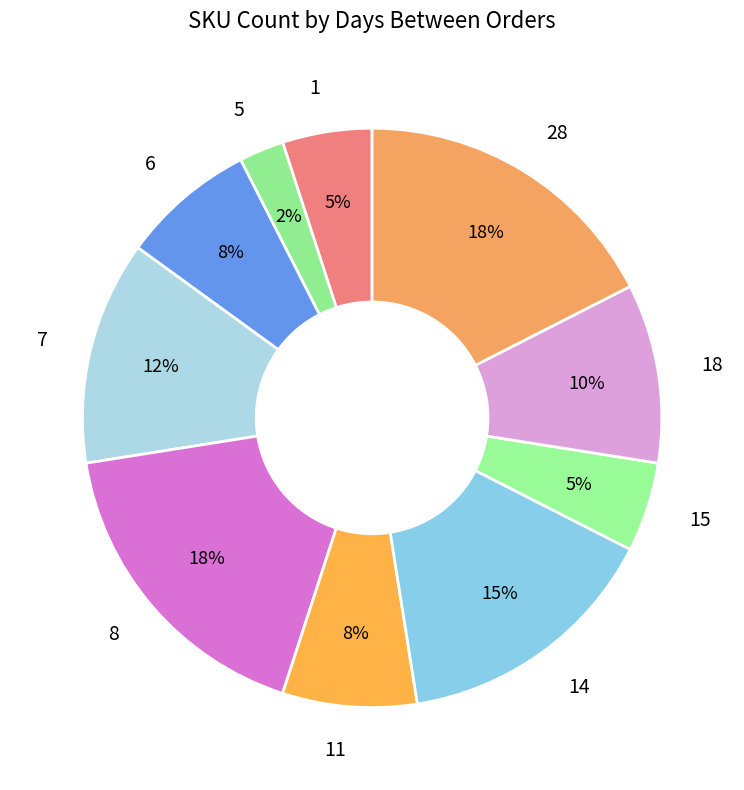

Approximately how many times larger is the value at 15 compared to 7?

0.4